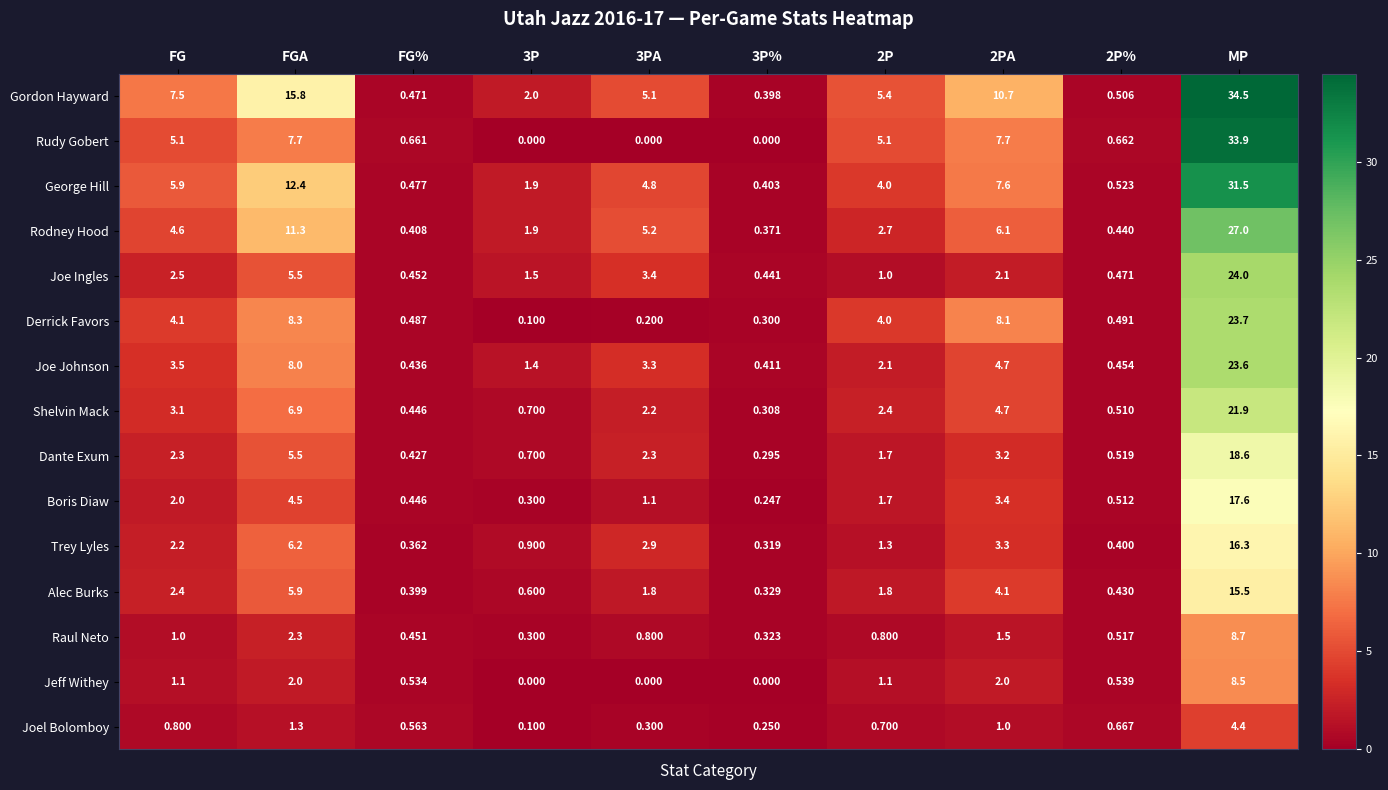

At which label does Joel Bolomboy reach its peak?

MP